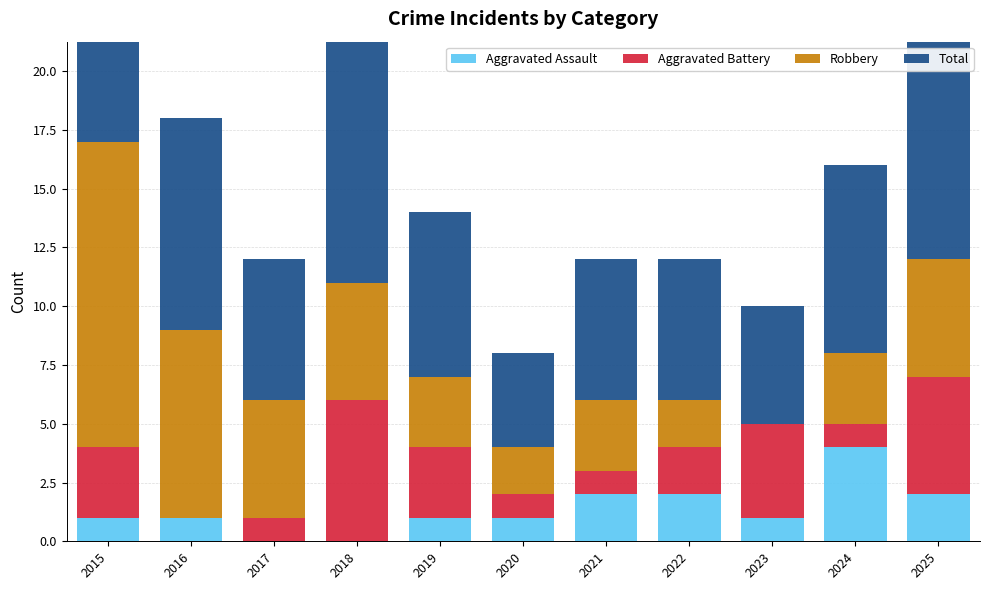

Which series has the largest range (max minus min)?

Robbery